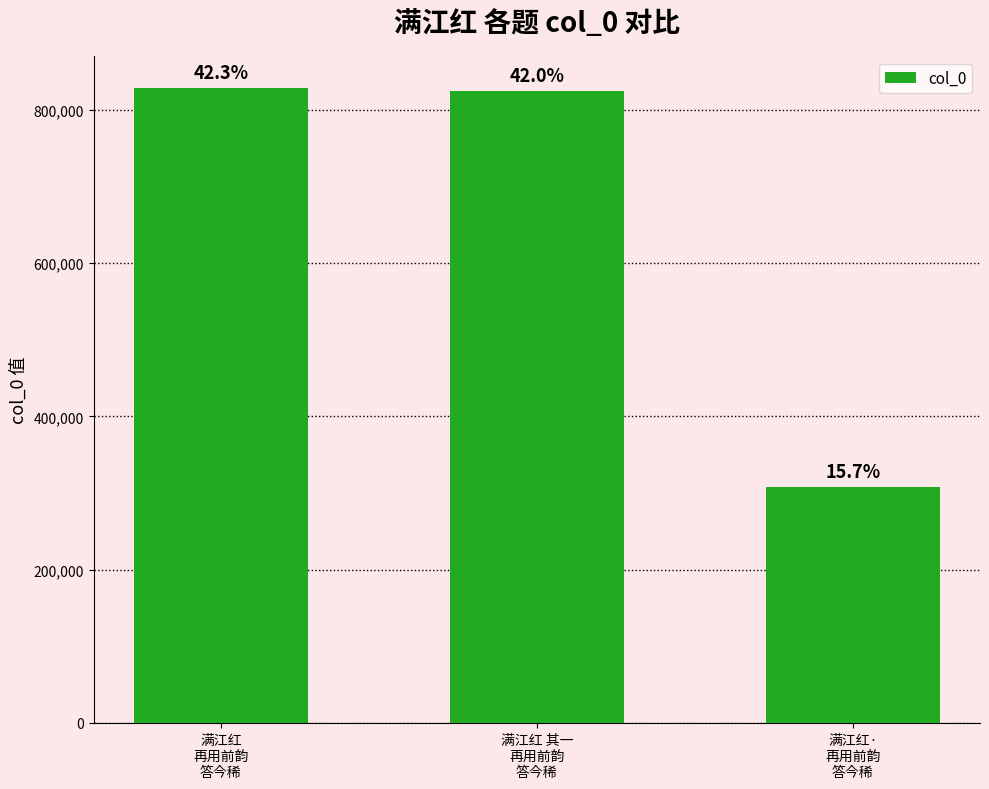

How many bars are there in total?

3